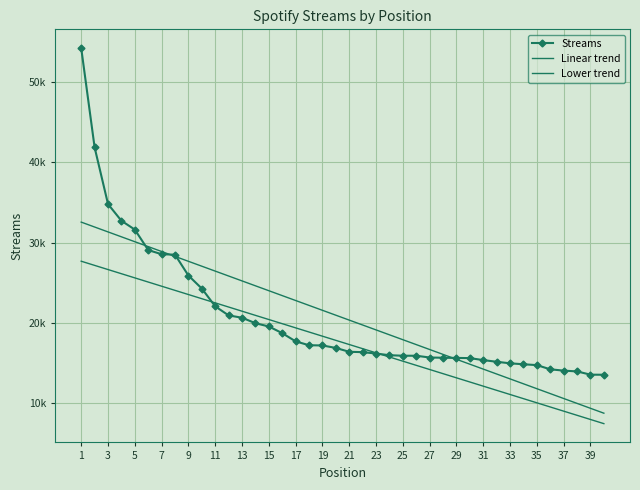

What is the smallest value displayed?

7387.9